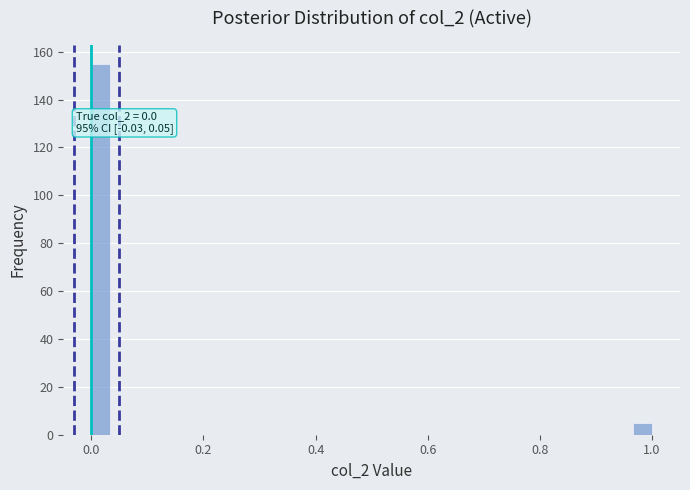

Around what value on the x-axis is the tallest bar? Give the approximate position of its centre, as read against the axis.

0.02